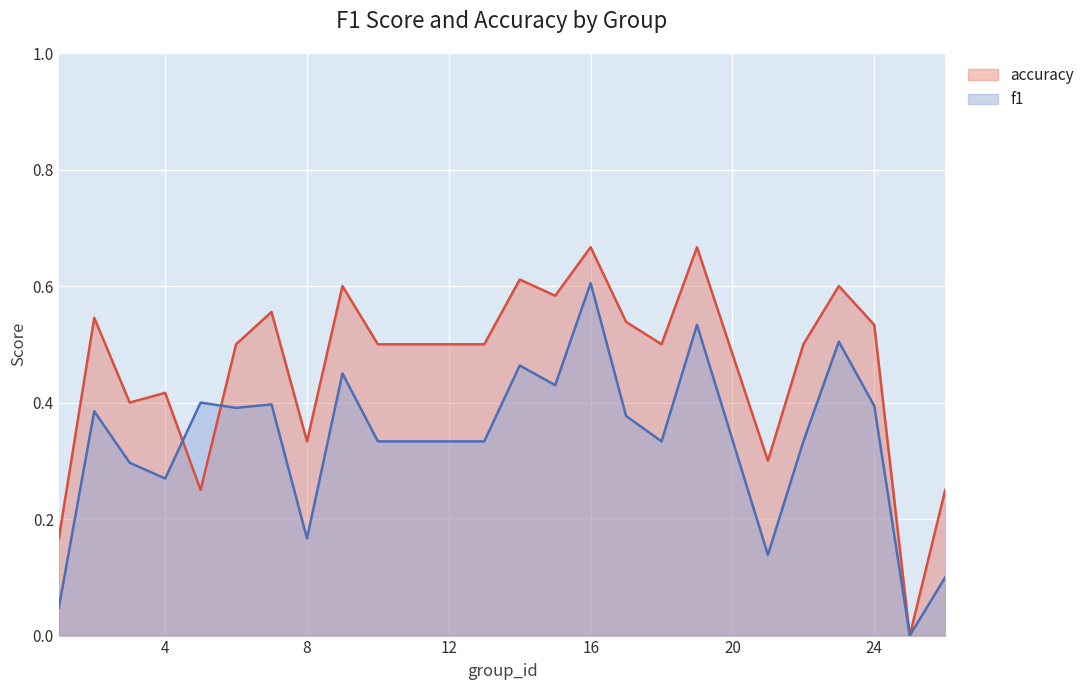

After their last crossing, which series has the higher values: accuracy or f1?

accuracy